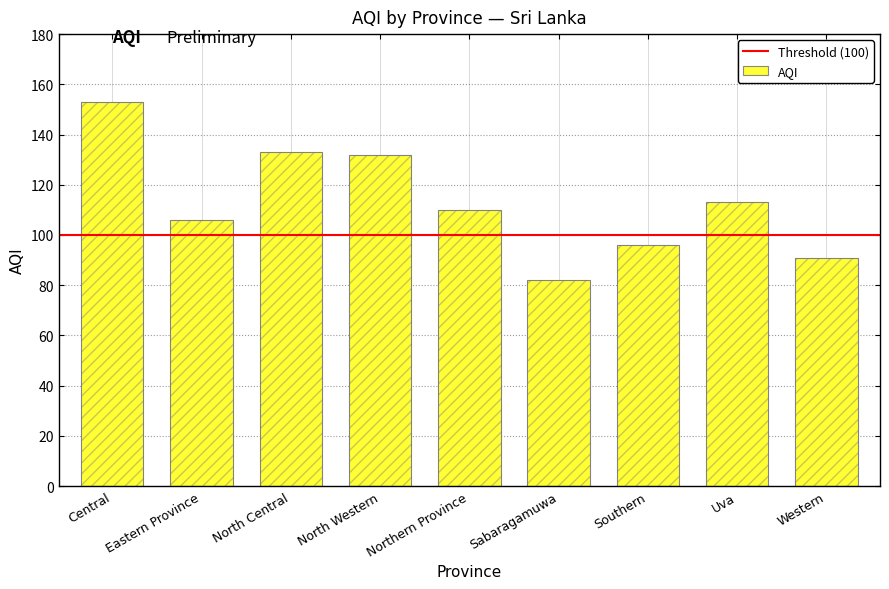

How many values are below 110?

4